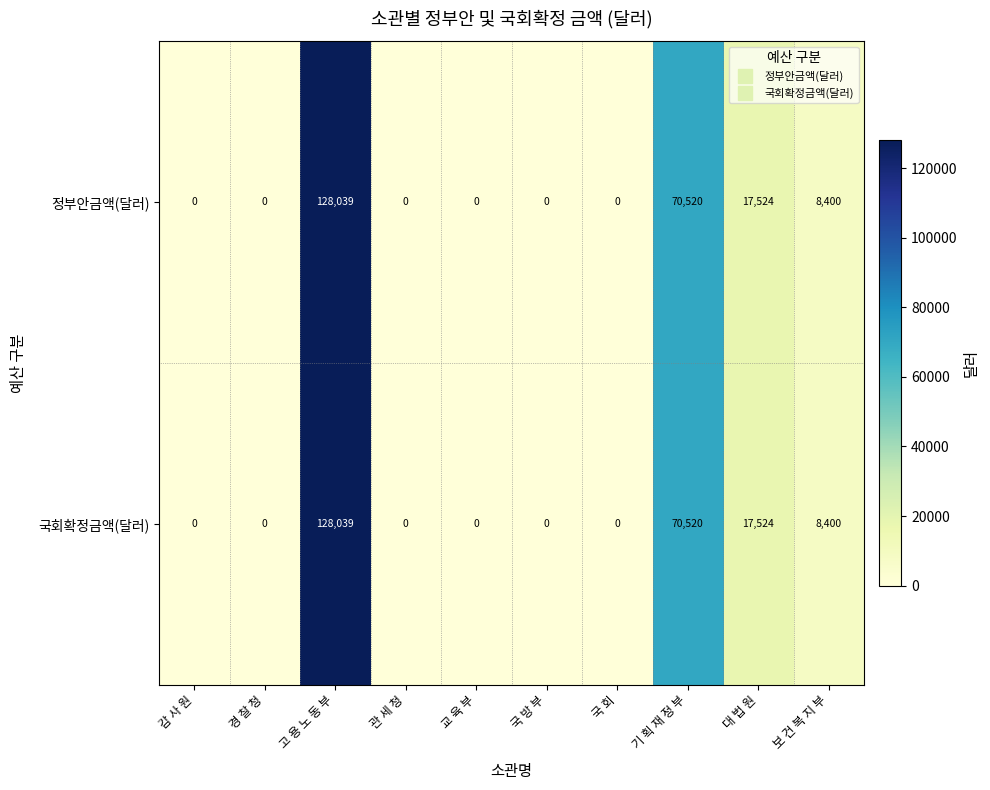

At which label is 국회확정금액(달러) closest to 64019?

기 획 재 정 부